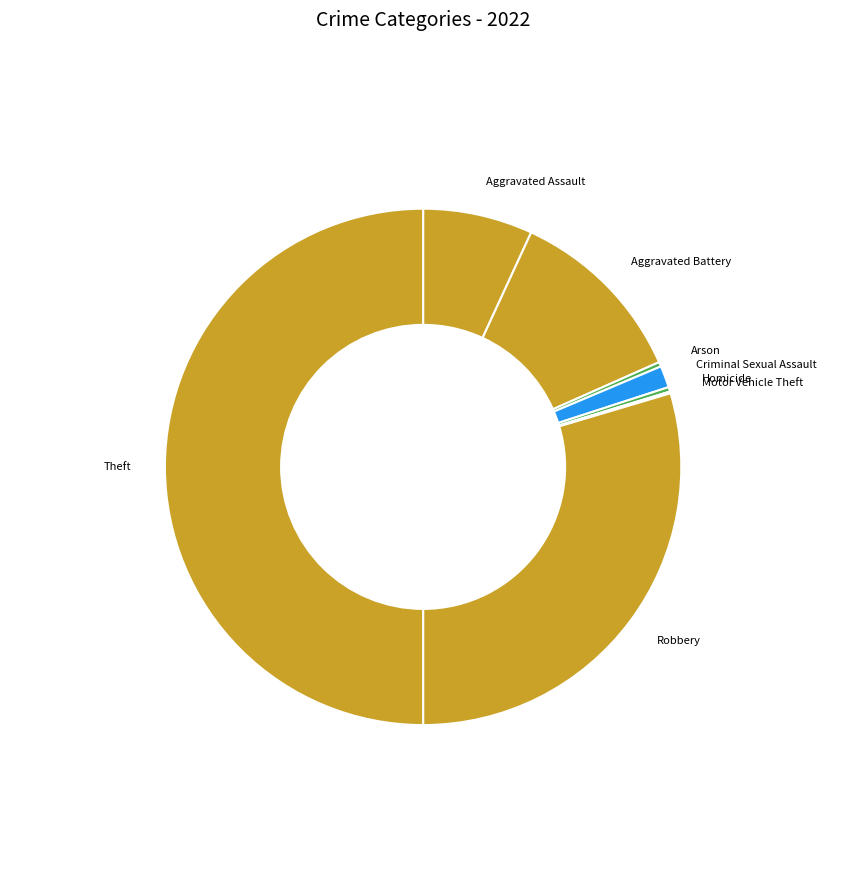

Between Aggravated Battery and Robbery, which is larger?

Robbery